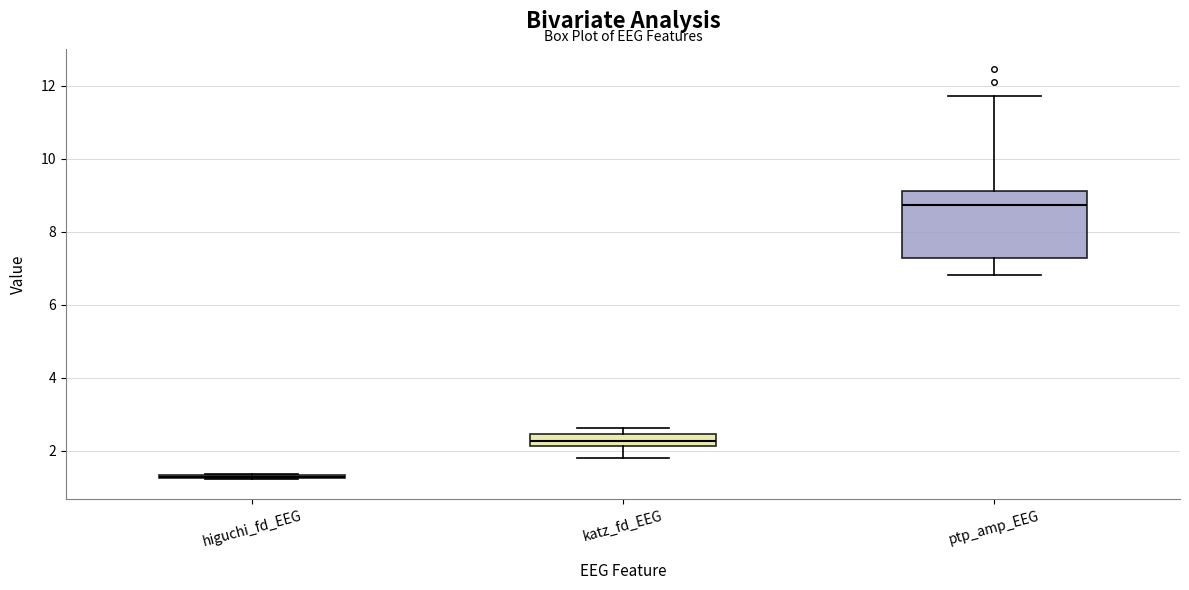

Comparing the boxes themselves (not the whiskers), which one is the tallest?

ptp_amp_EEG